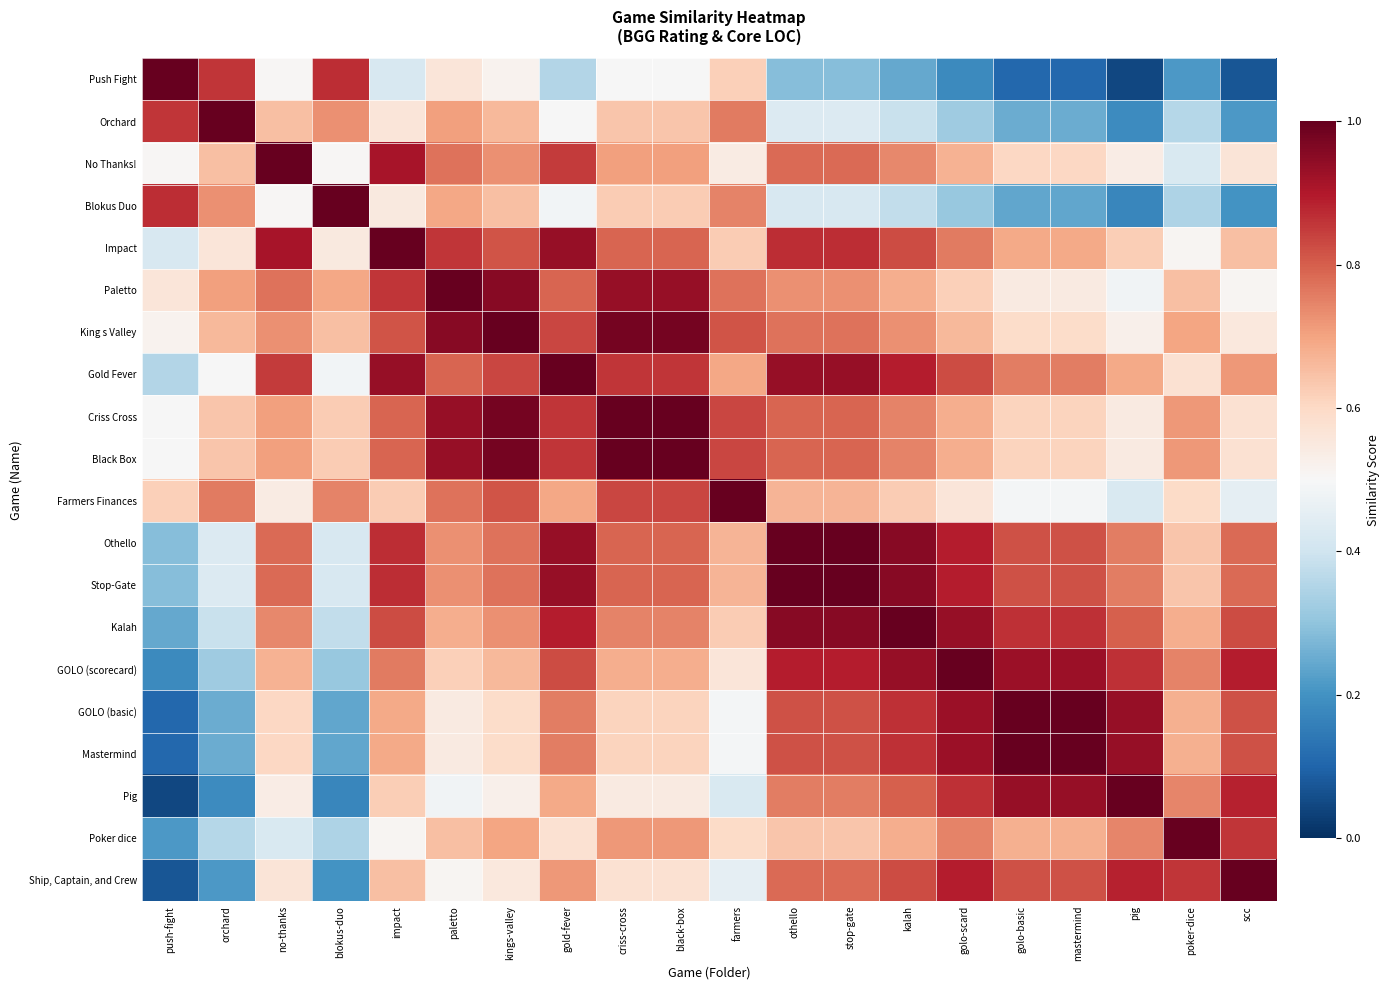

Count the number of data series in this chart.

20